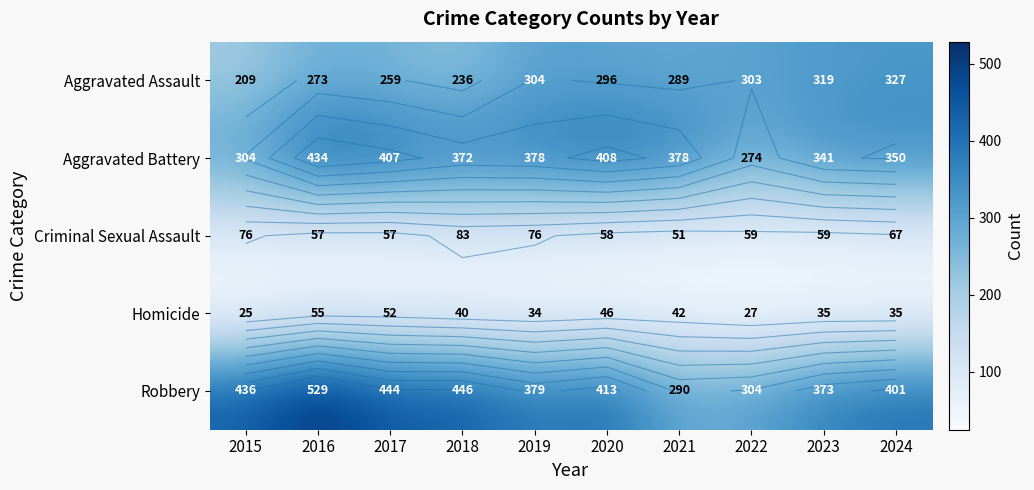

How many categories are shown in the chart?

10